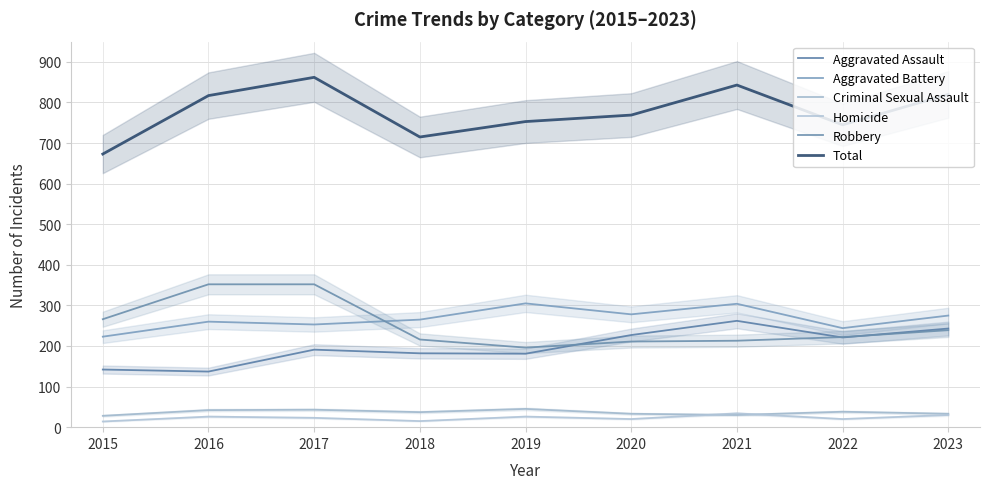

What is the value of the Aggravated Battery point at the 1st from the left?

223